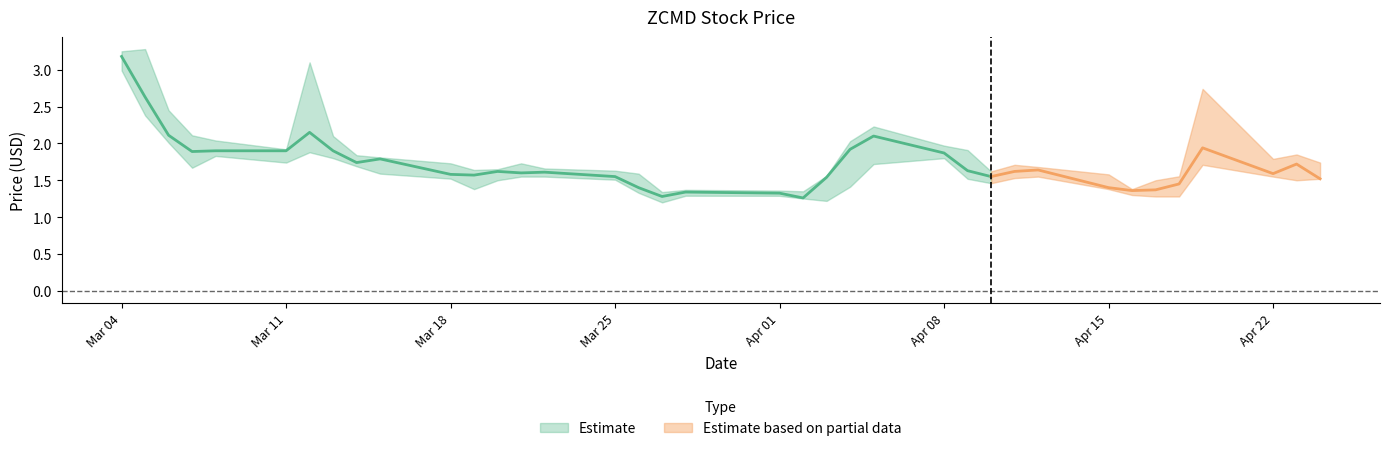

True or false: Close and High cross at least once.

False